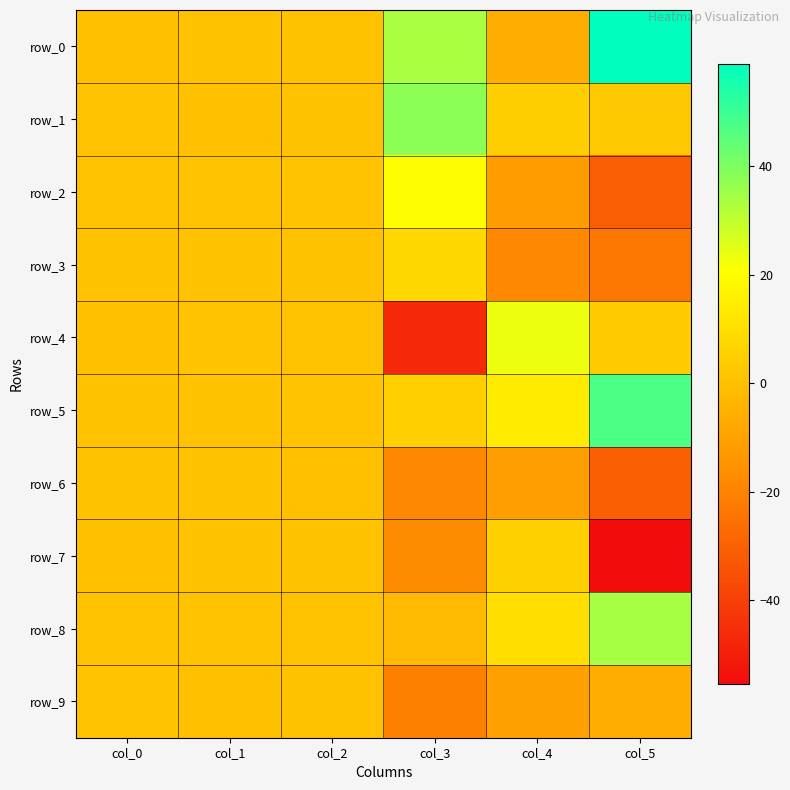

At which category does the chart reach its peak across all series?

col_5